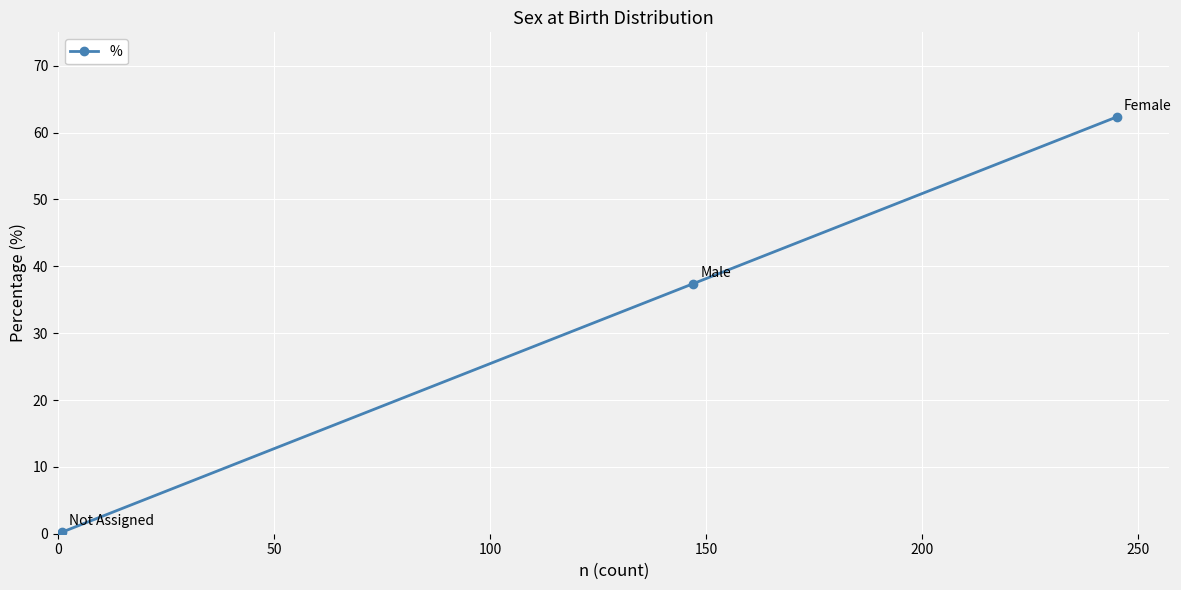

What is the average value?

33.3